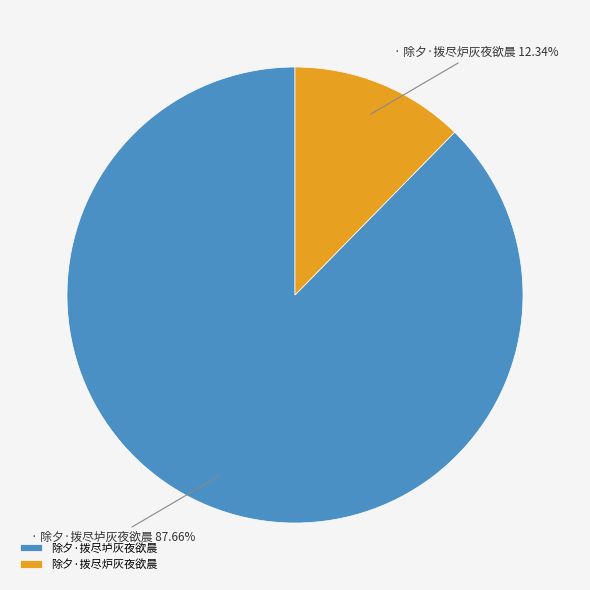

What portion of the pie excludes 除夕·拨尽炉灰夜欲晨?

87.7%